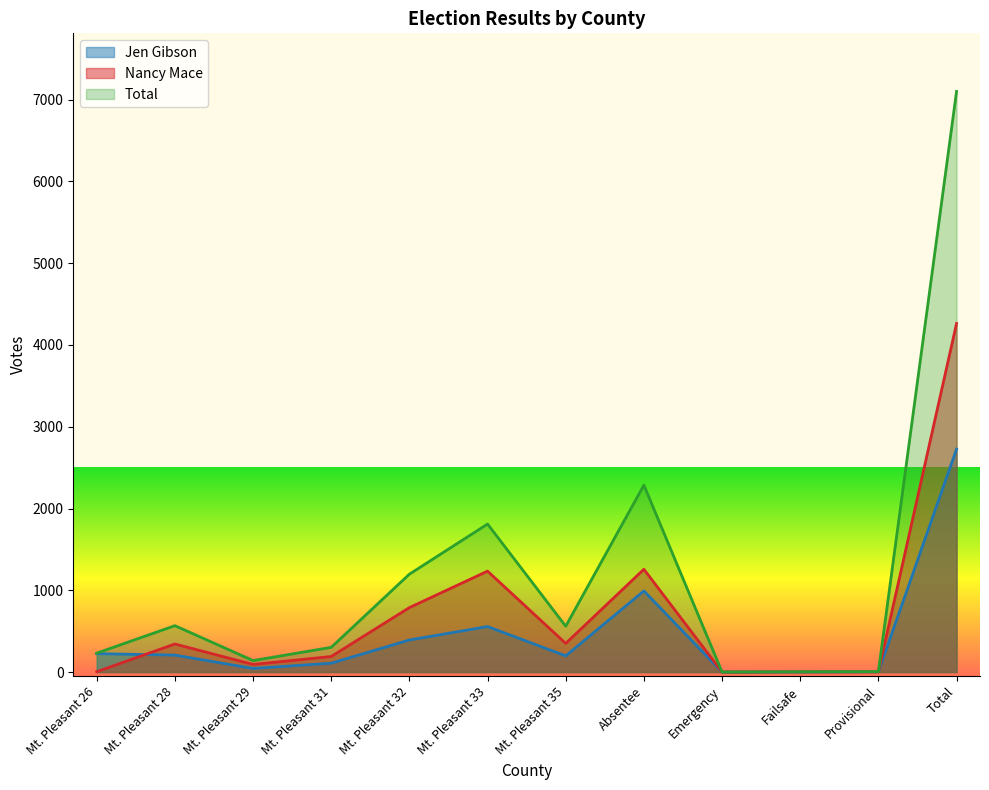

At which category does the chart reach its minimum across all series?

Emergency